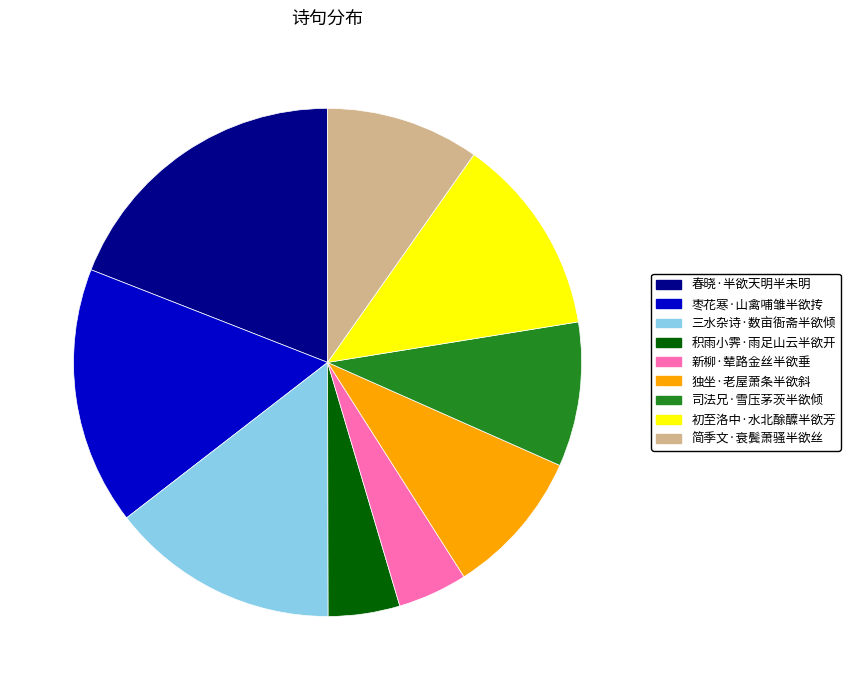

True or false: 春晓·半欲天明半未明 accounts for 9% of the total.

False